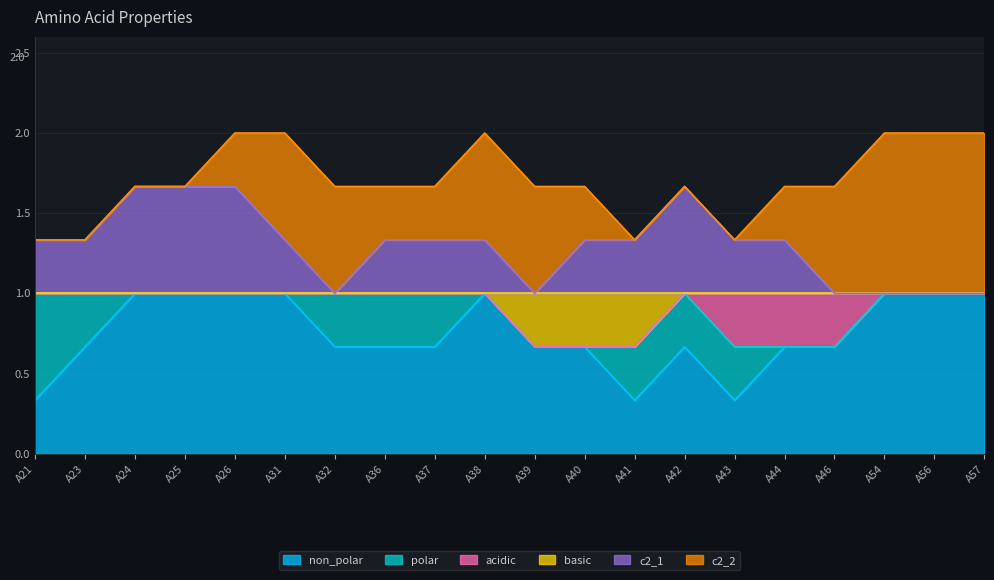

What is the total value across all series at A57?

2.0